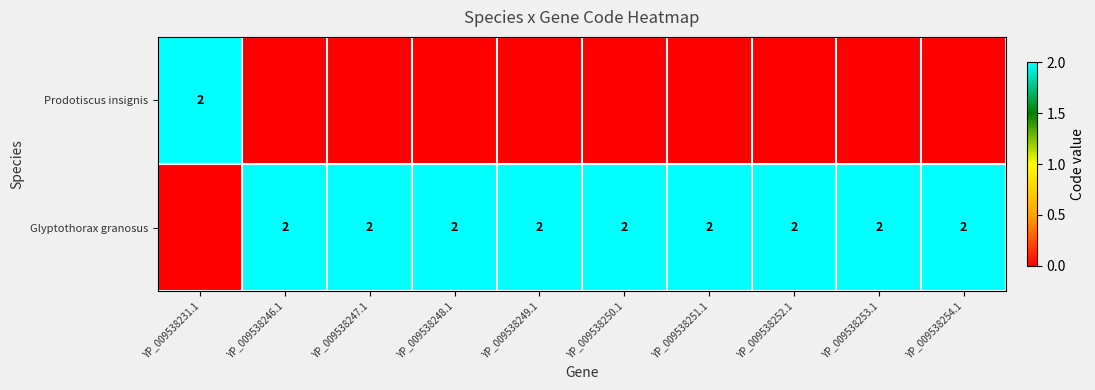

How many series are shown in this chart?

2